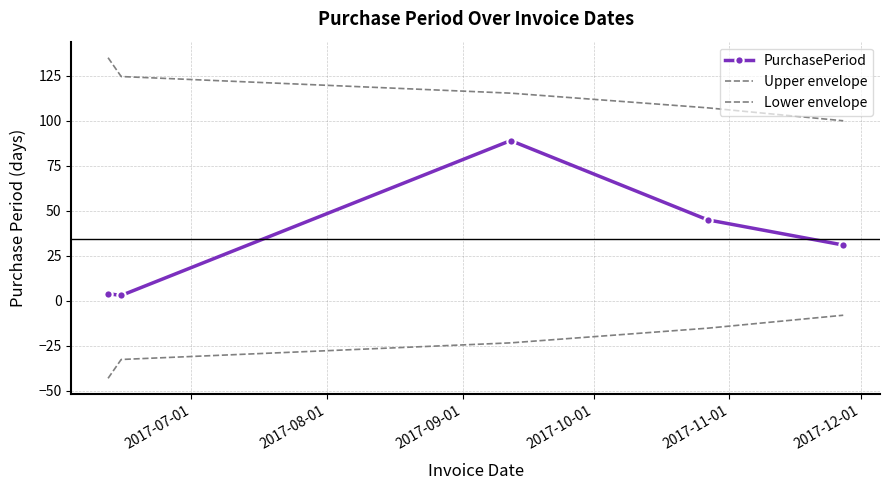

At how many categories does at least one series exceed 134?

1